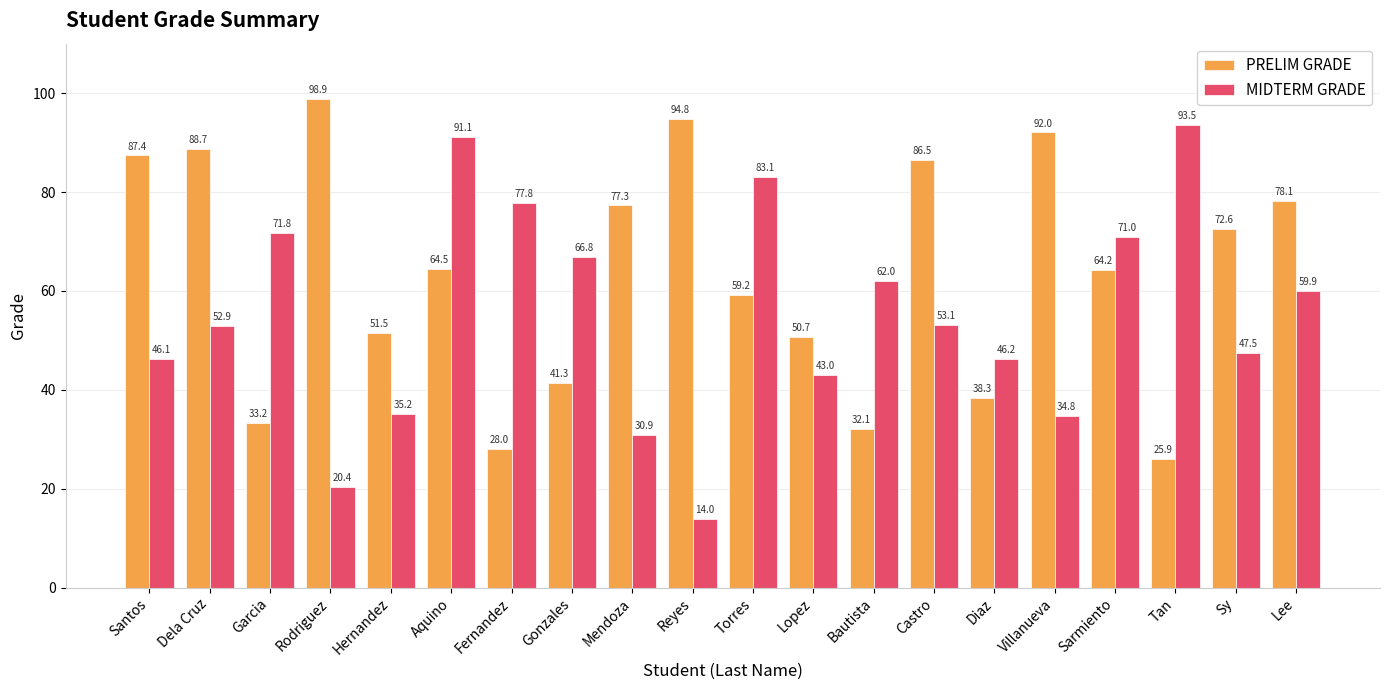

At which category is the sum across all series the highest?

Aquino